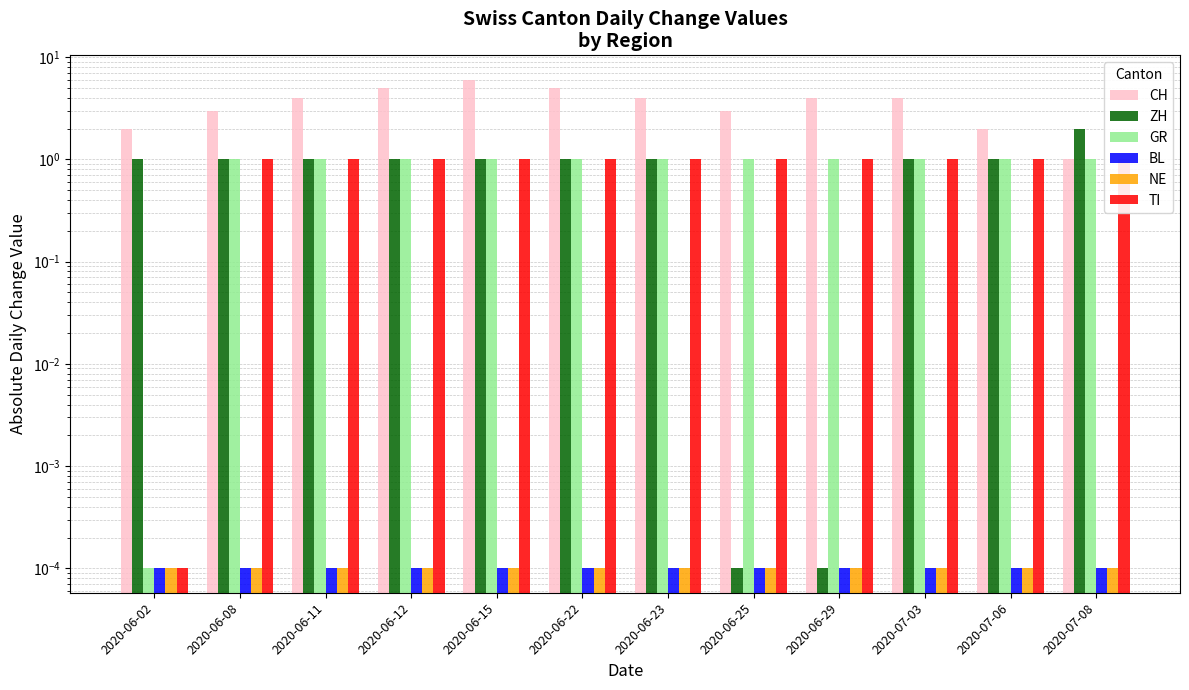

At which label is CH closest to 3?

2020-06-08